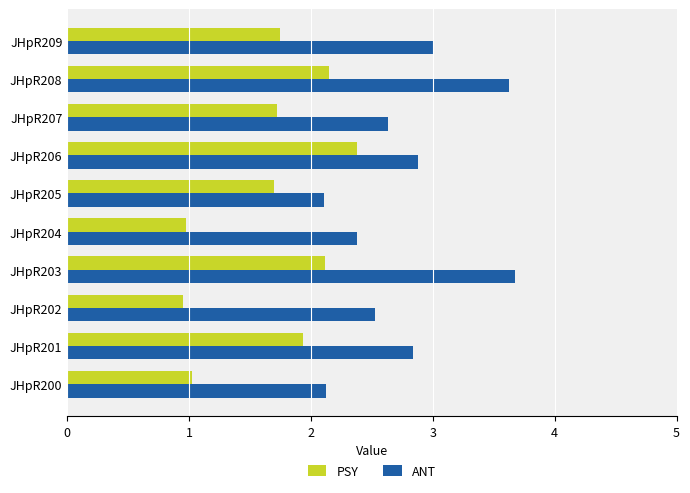

True or false: ANT has a value of 2.4 at JHpR204.

True